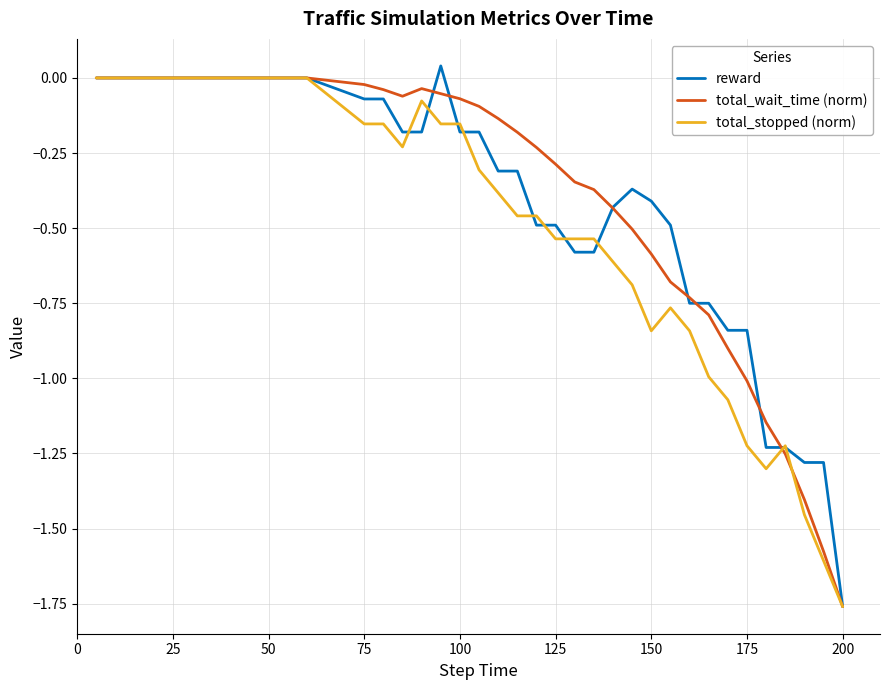

At how many categories does at least one series exceed 0?

1